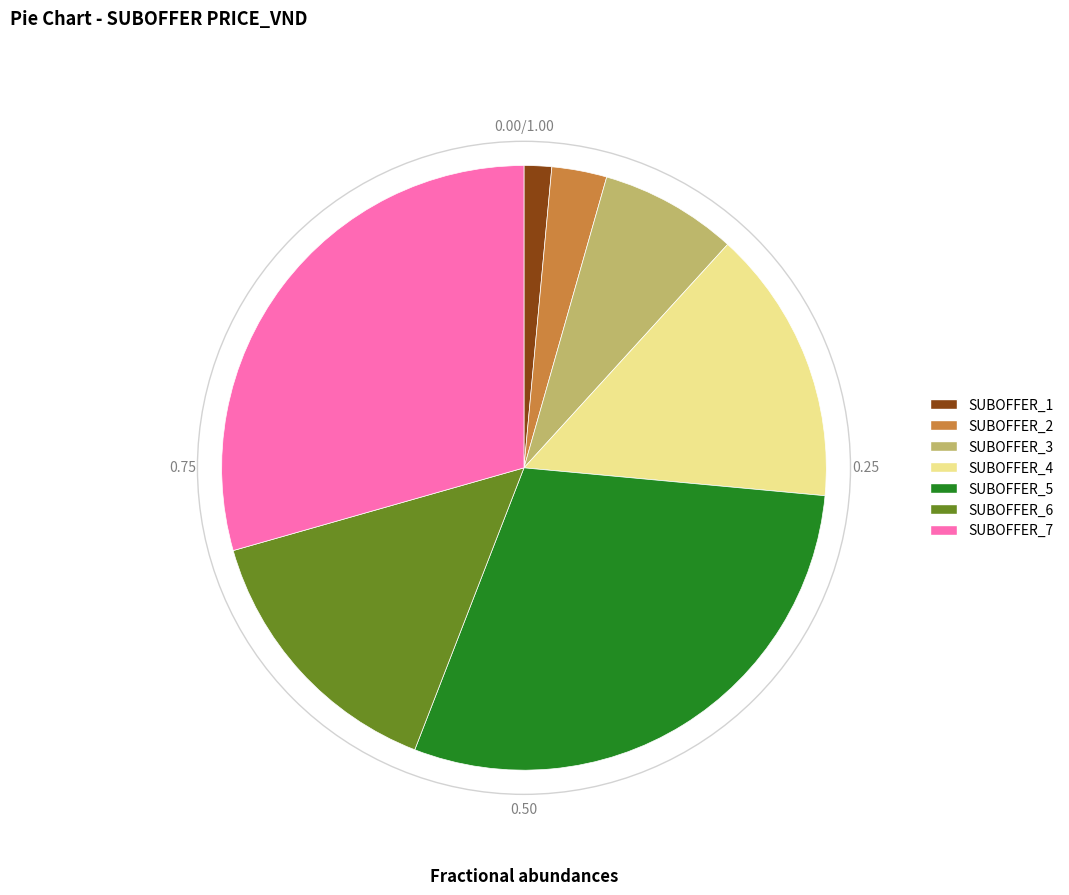

Is there any slice that represents more than half of the pie?

No